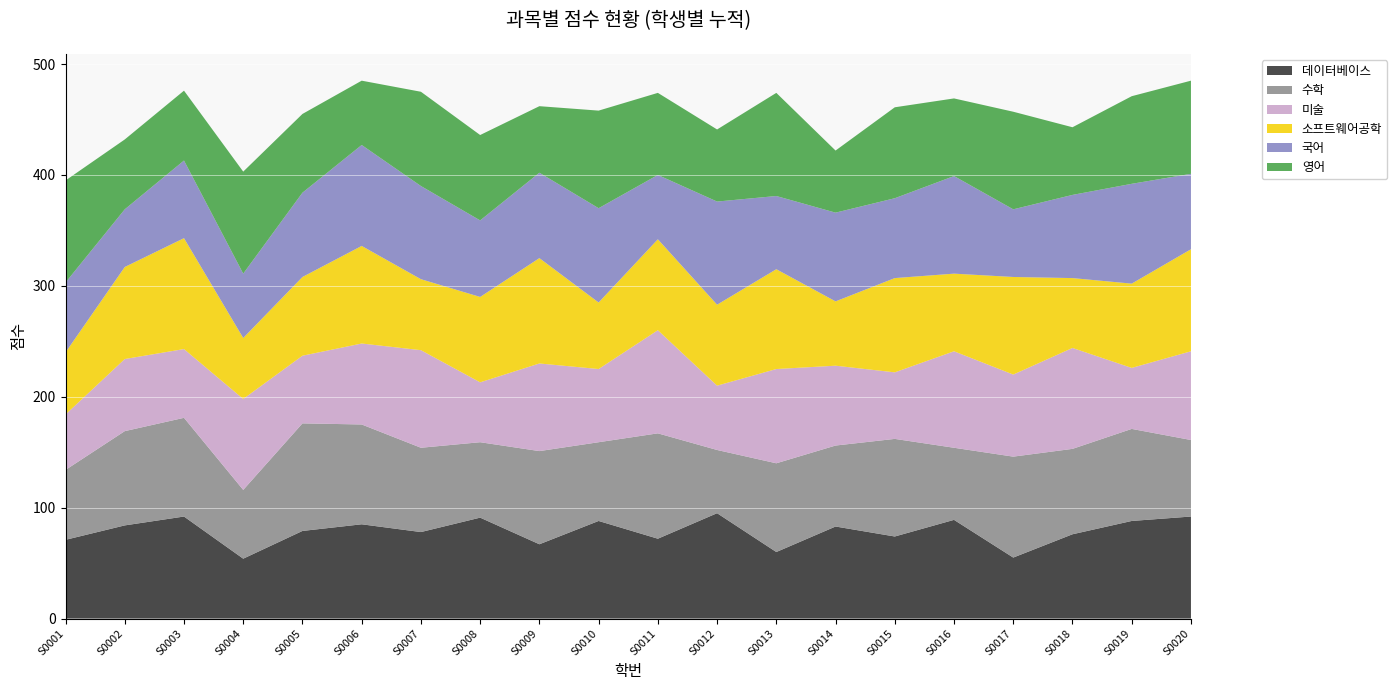

Reading left to right, list all the values displayed in this chart.

데이터베이스: 71	84	92	54	79	85	78	91	67	88	72	95	60	83	74	89	55	76	88	92
수학: 63	85	89	62	97	90	76	68	84	71	95	57	80	73	88	65	91	77	83	69
미술: 50	65	62	82	61	73	88	54	79	66	93	58	85	72	60	87	74	91	55	80
소프트웨어공학: 56	83	100	55	71	88	64	77	95	60	82	73	90	58	85	70	88	63	76	92
국어: 63	52	70	58	76	91	84	69	77	85	58	93	66	80	72	88	61	75	90	68
영어: 92	63	63	92	71	58	85	77	60	88	74	65	93	56	82	70	88	61	79	84